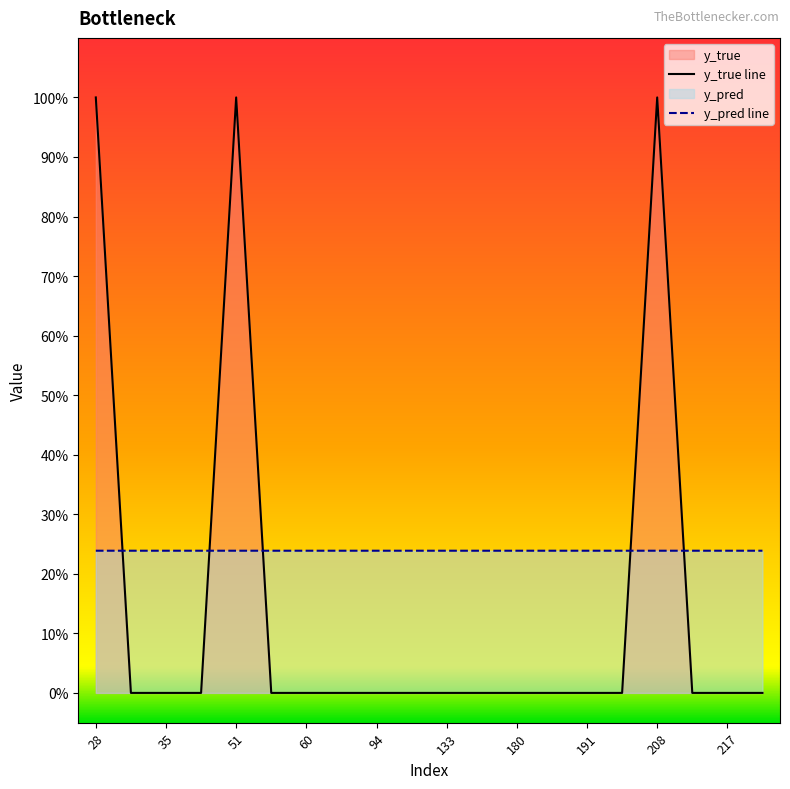

Reading right to left, what are all the values shown in this chart?

y_true line: 0.0	0.0	0.0	1.0	0.0	0.0	0.0	0.0	0.0	0.0	0.0	0.0	0.0	0.0	0.0	1.0	0.0	0.0	0.0	1.0
y_pred line: 0.2	0.2	0.2	0.2	0.2	0.2	0.2	0.2	0.2	0.2	0.2	0.2	0.2	0.2	0.2	0.2	0.2	0.2	0.2	0.2